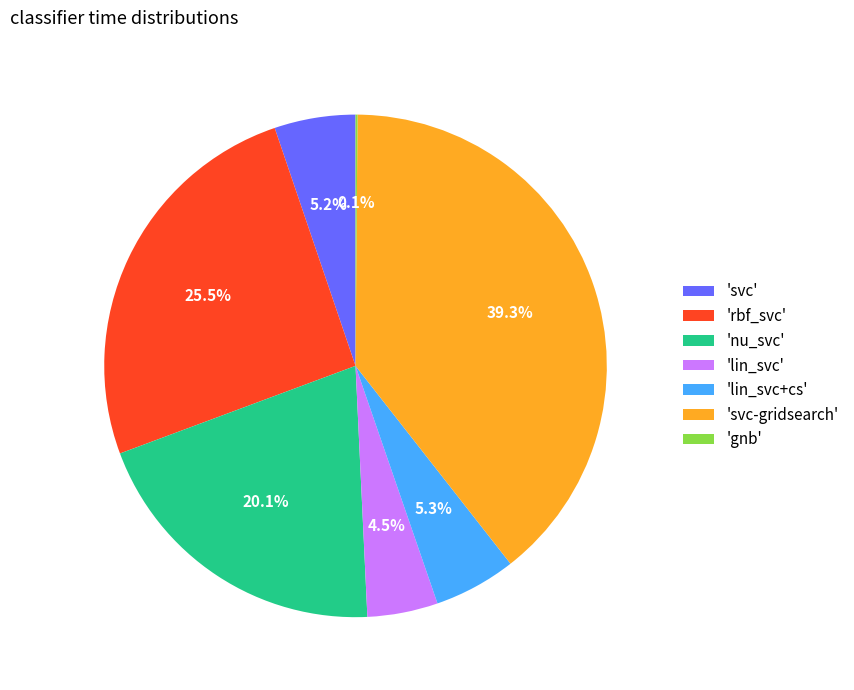

Does 'rbf_svc' represent more than half of the total?

No